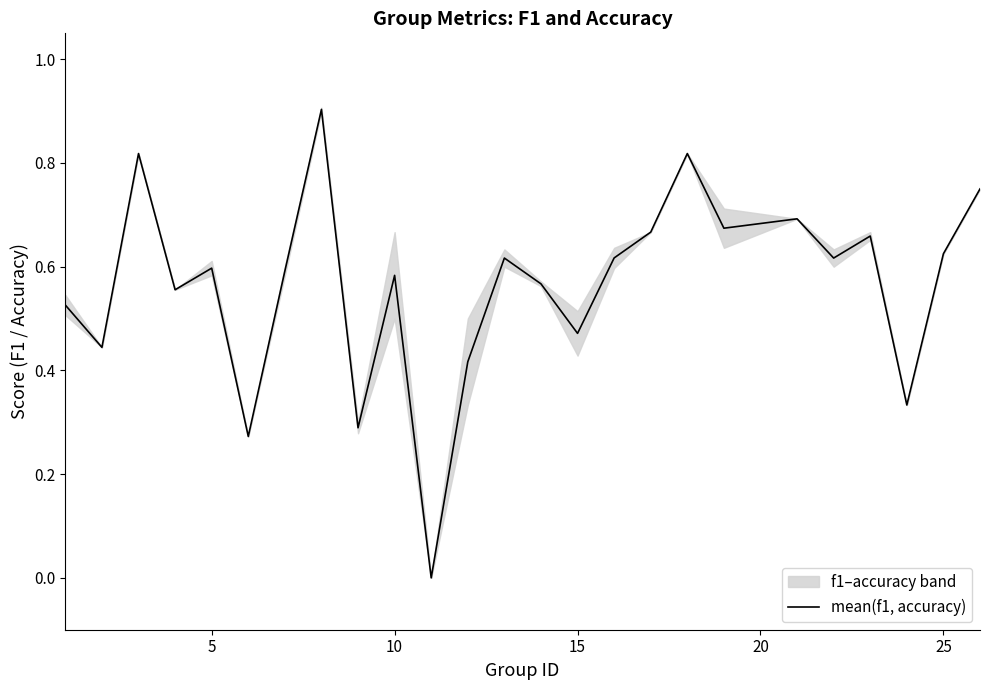

How many points are higher than both their immediate neighbors (excluding endpoints)?

8